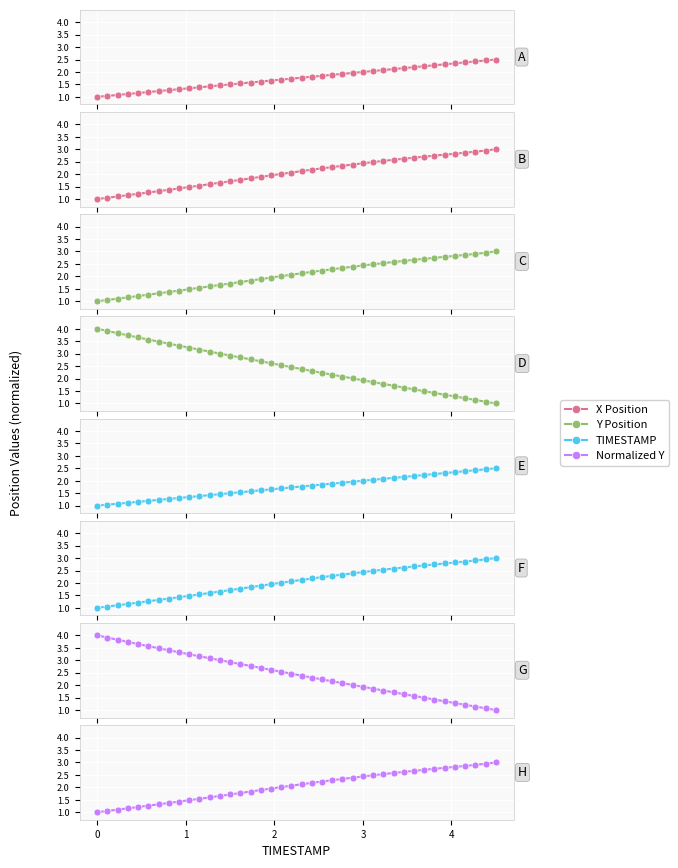

What is the average value of the Normalized Y series?

2.1